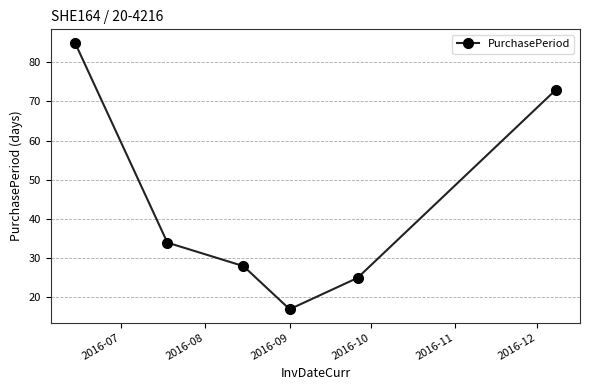

What is the value of the 6th point from the left?

73